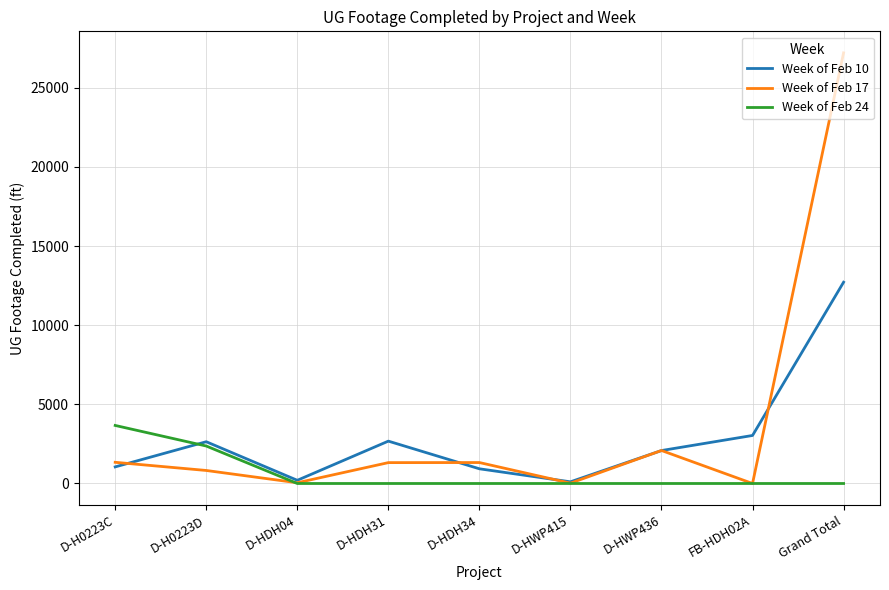

What is the difference between the maximum and second lowest values in the Week of Feb 10 series?

12517